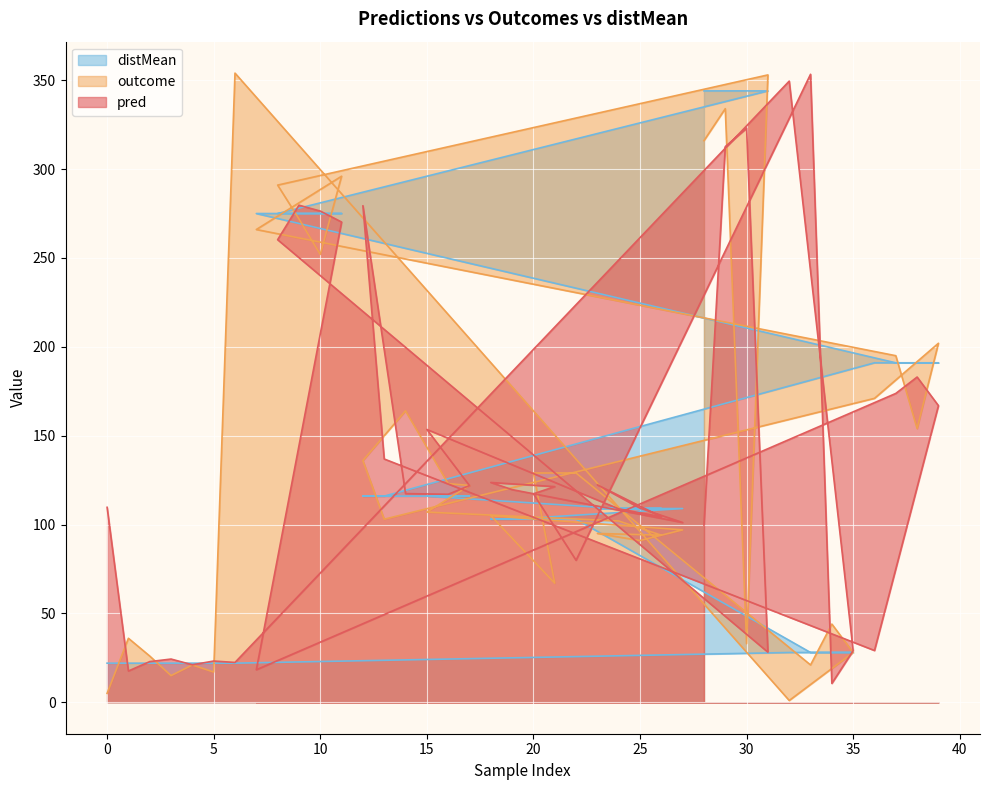

What is the minimum value shown in the chart?

1.0